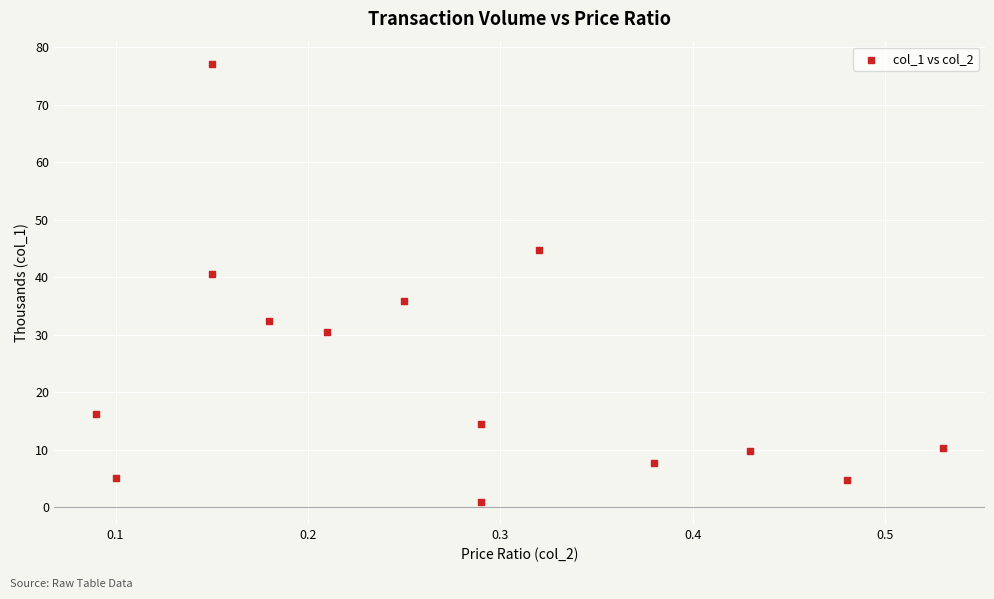

What is the range of Y values (max minus min)?

76.3